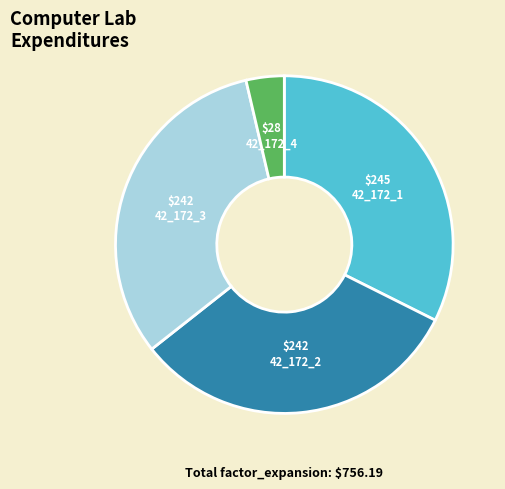

How many slices are in this pie chart?

4